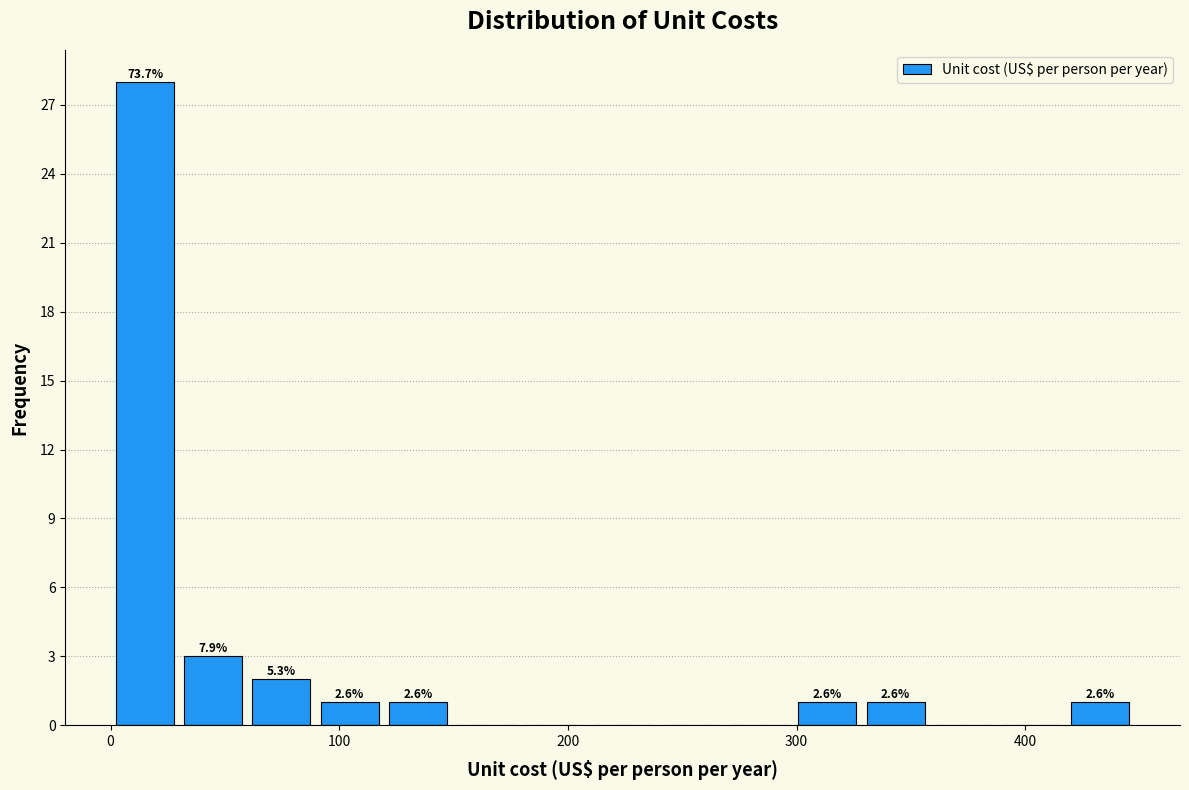

Around what value on the x-axis is the tallest bar? Give the approximate position of its centre, as read against the axis.

20